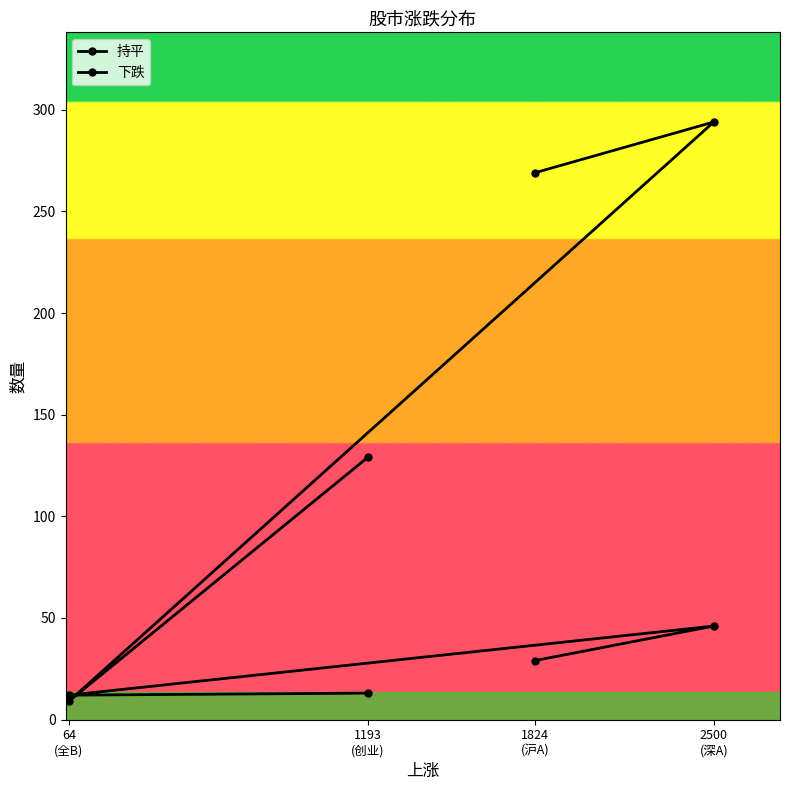

In 下跌, how many points are lower than both neighbors (excluding endpoints)?

1